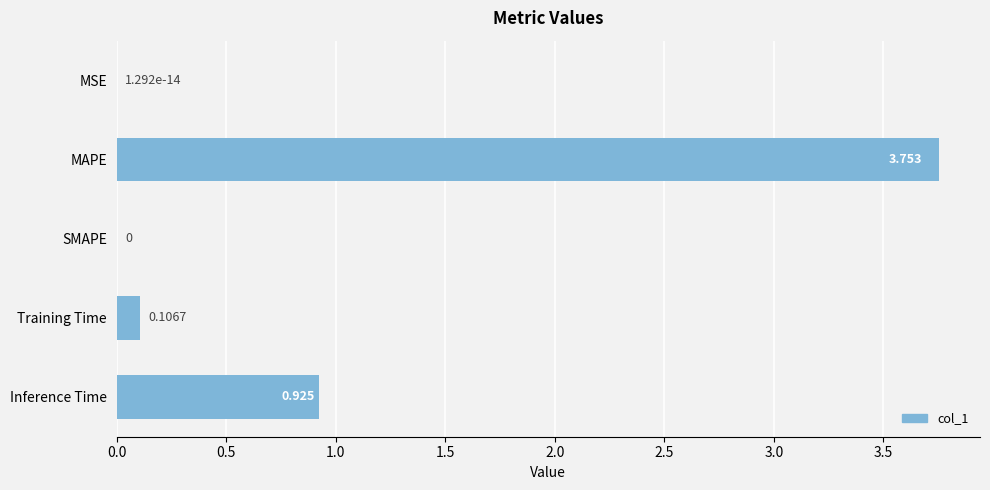

At which category does the chart reach its peak across all series?

MAPE